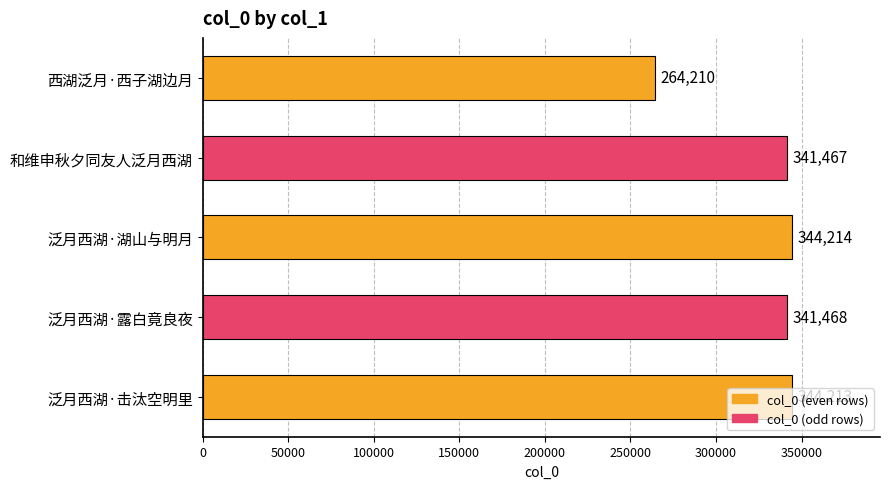

The chart shows a value of 344214 at 泛月西湖·湖山与明月. True or false?

True